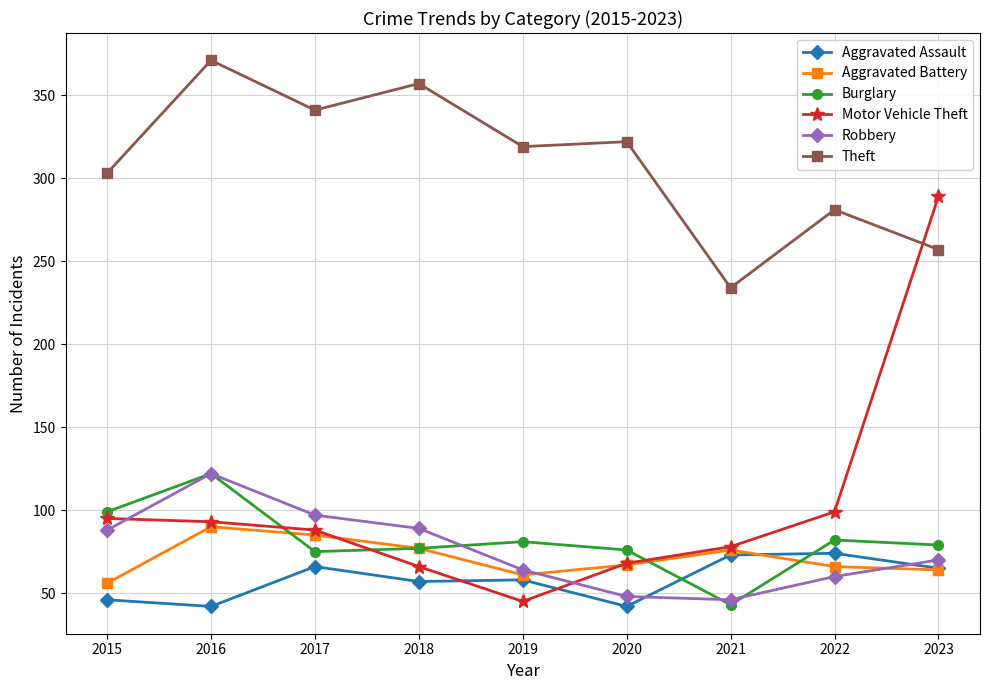

What is the value of the Aggravated Assault point at the 5th from the left?

58